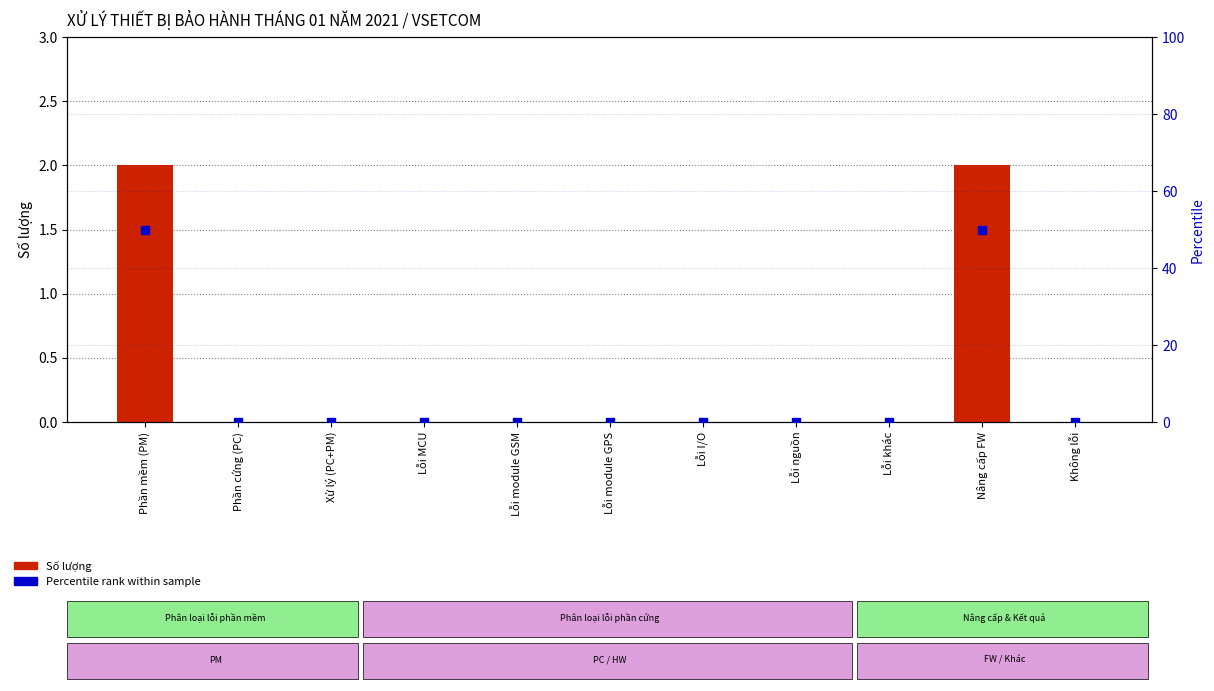

At which category is the sum across all series the highest?

Phần mềm (PM)